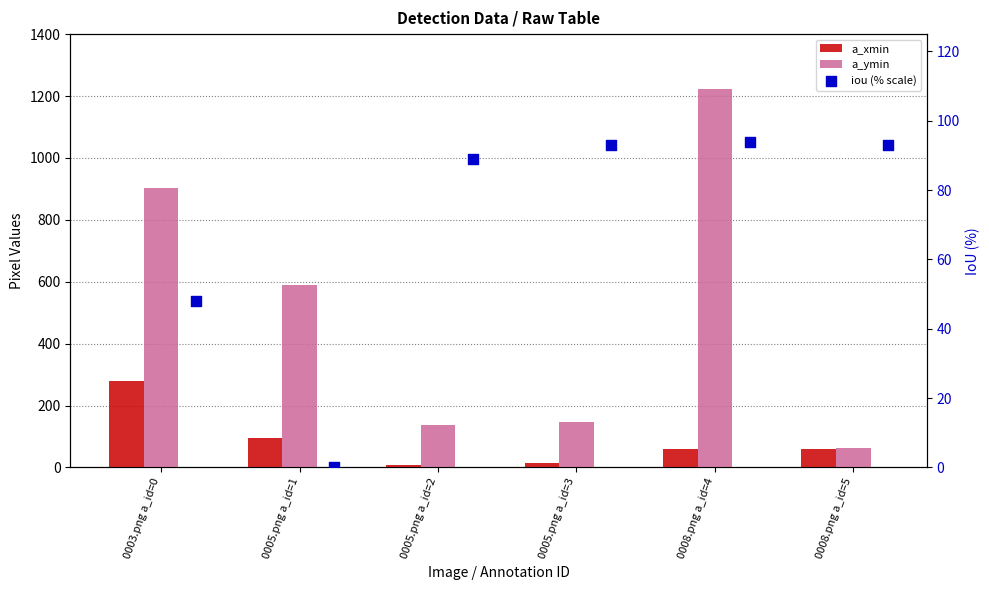

At how many categories does at least one series exceed 275?

3